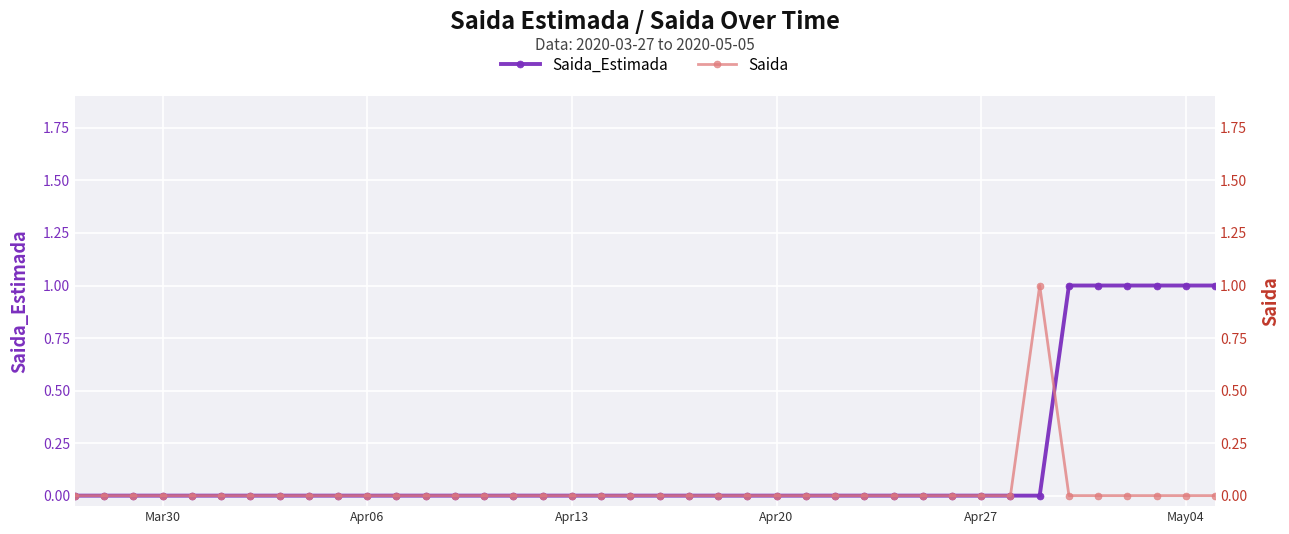

Where is Saida_Estimada nearest to the value 0?

Mar30